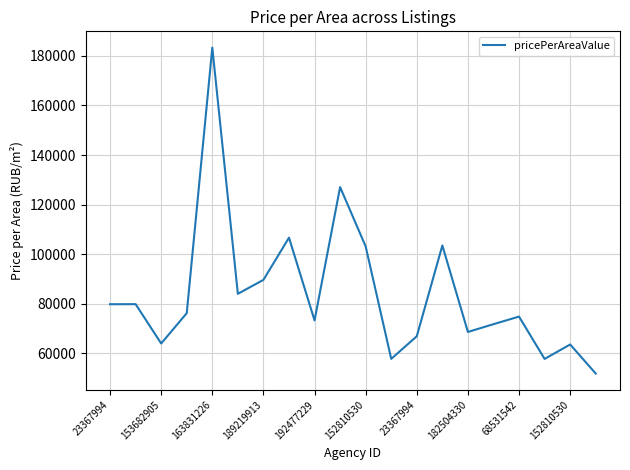

What is the smallest value displayed?

51923